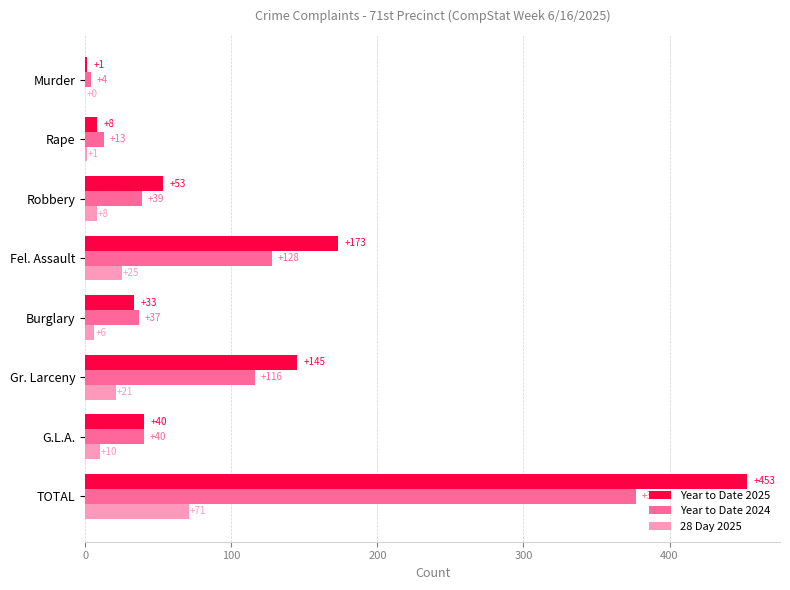

Between Rape and Robbery, which series saw the biggest shift?

Year to Date 2025